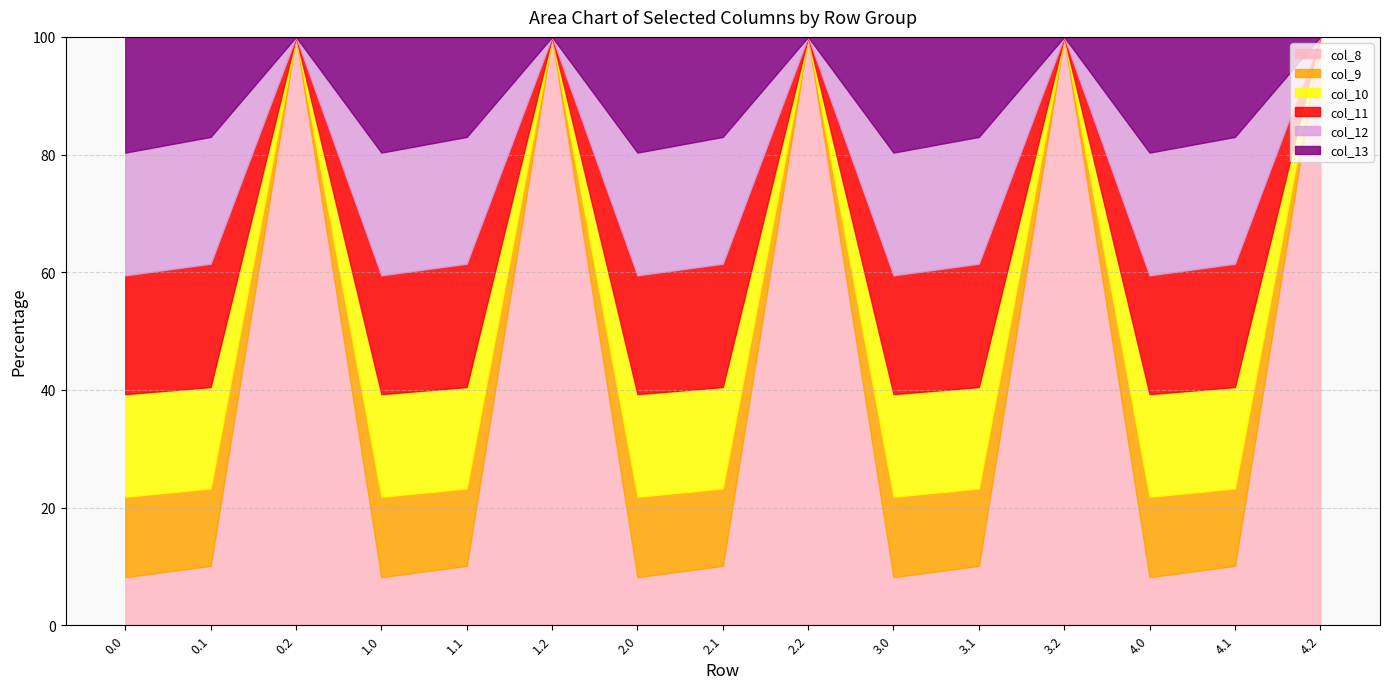

How many values in col_13 are above zero?

10